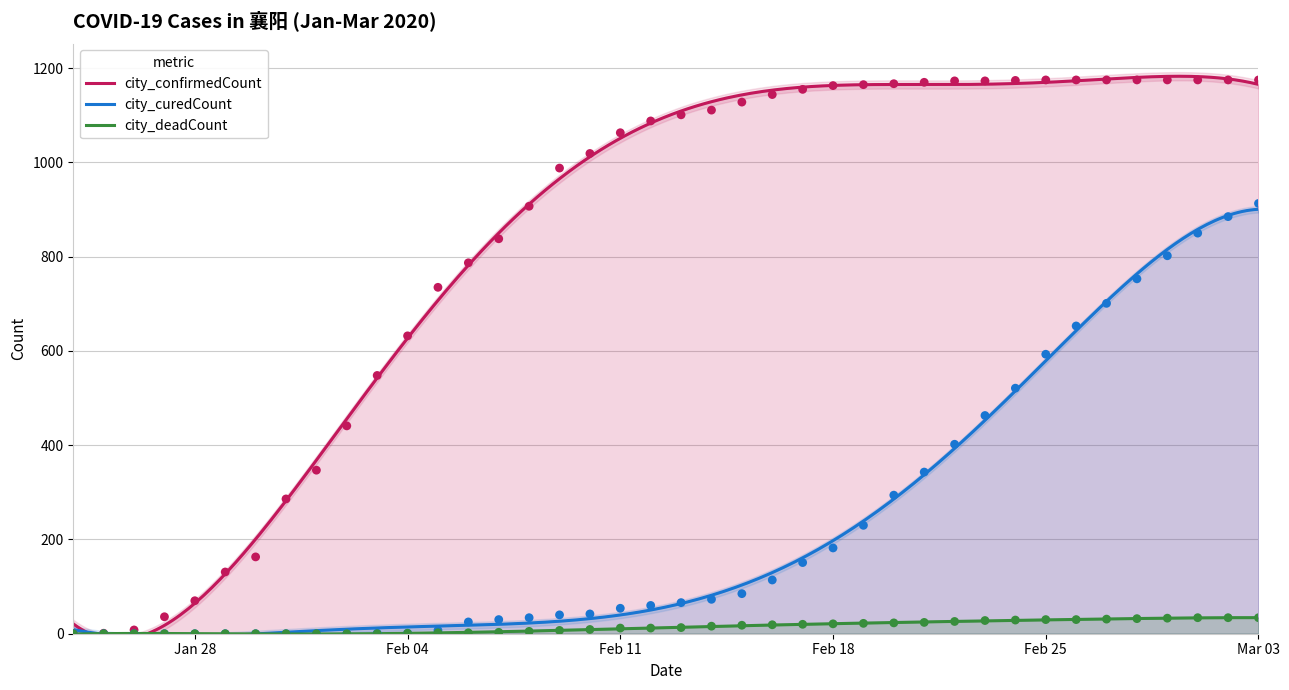

At which category is the sum across all series the highest?

Mar 03